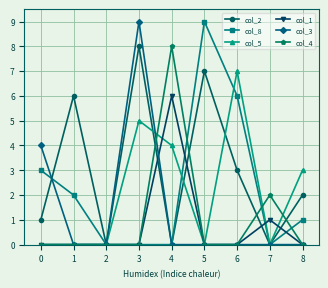

Read the col_5 value at 2.

0